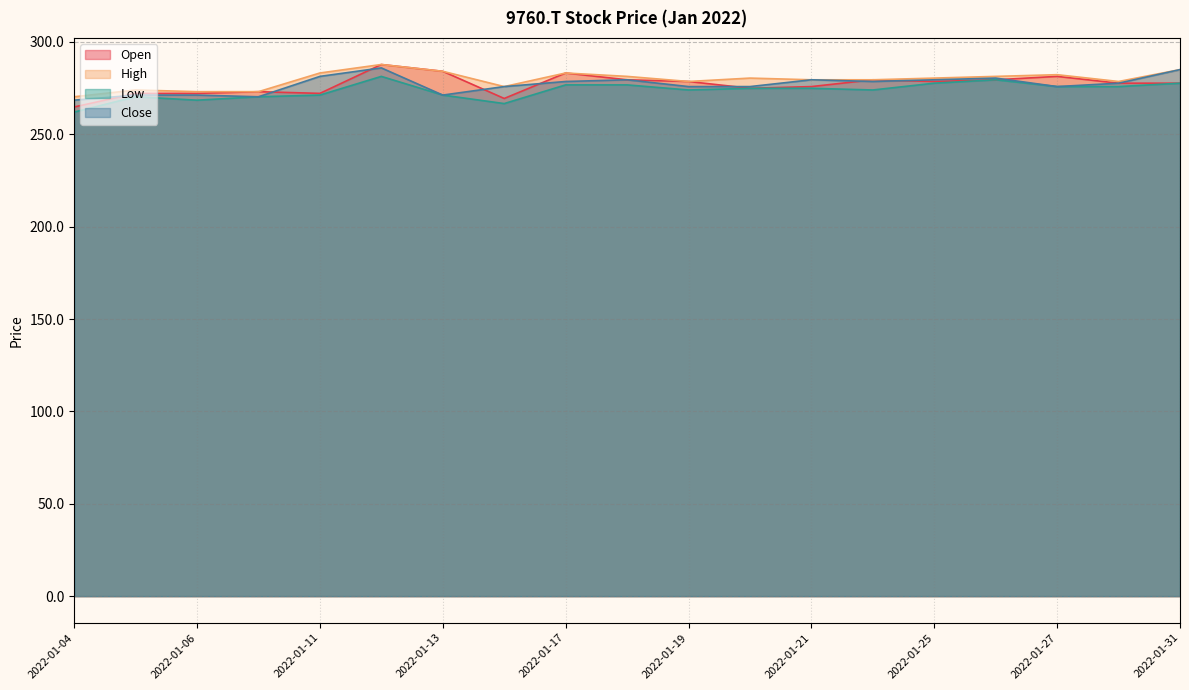

True or false: Low and High intersect in this chart.

False